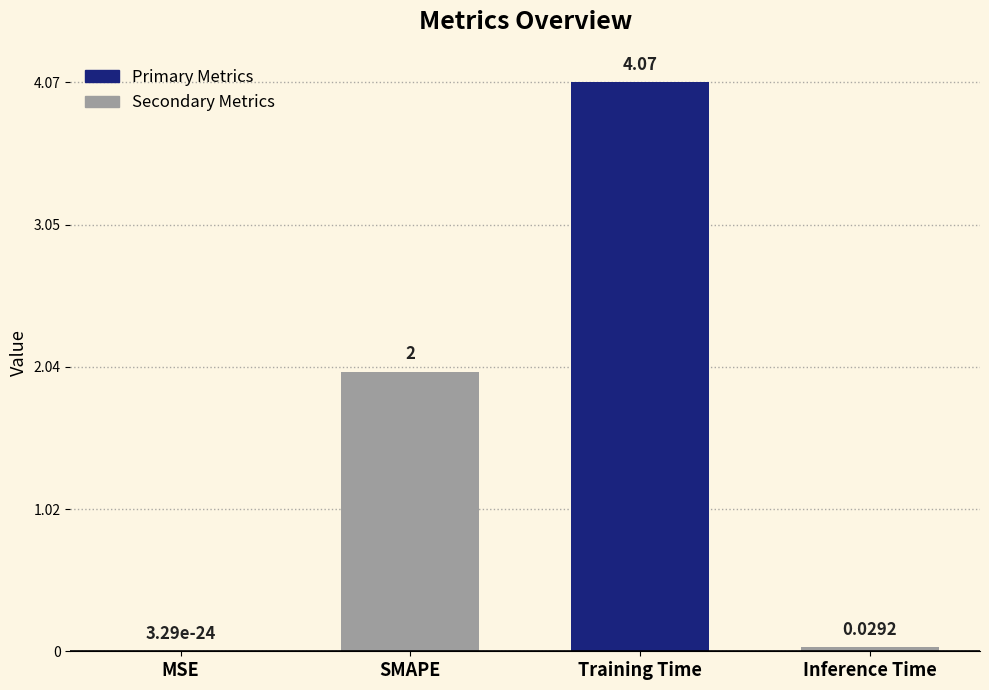

Where is the data nearest to the value 2?

SMAPE